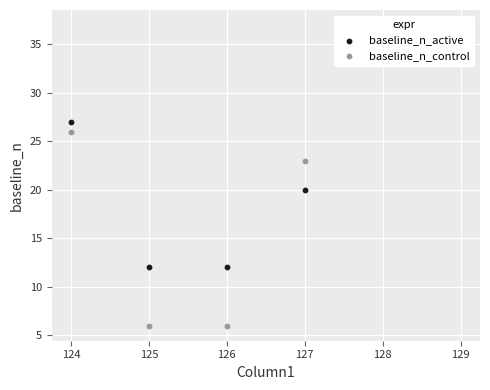

Which series contains the highest Y value?

baseline_n_active